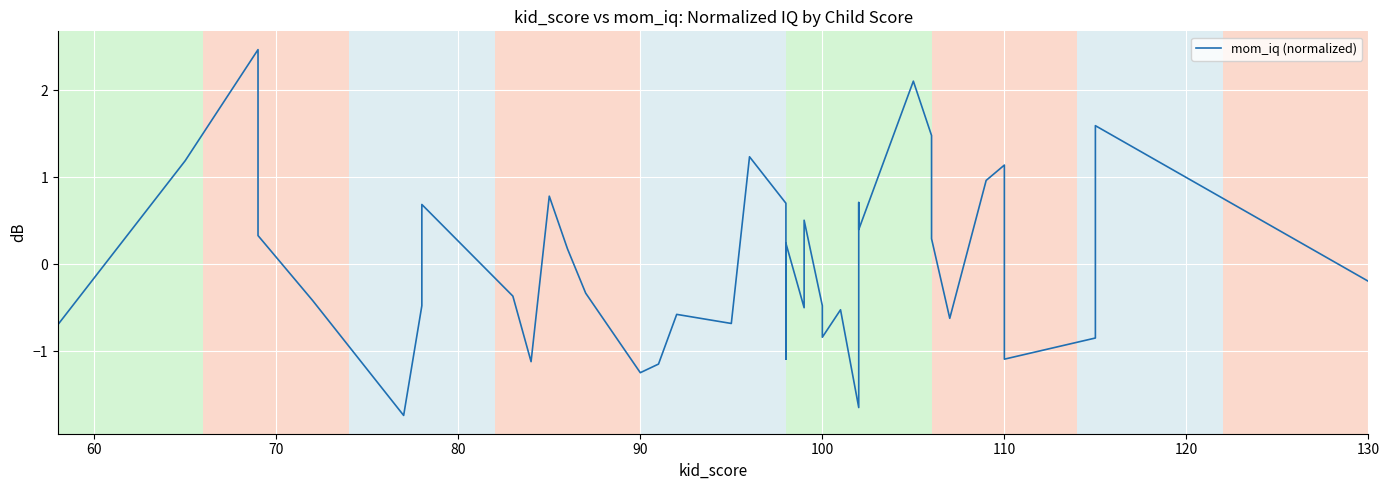

How many values exceed 0?

18